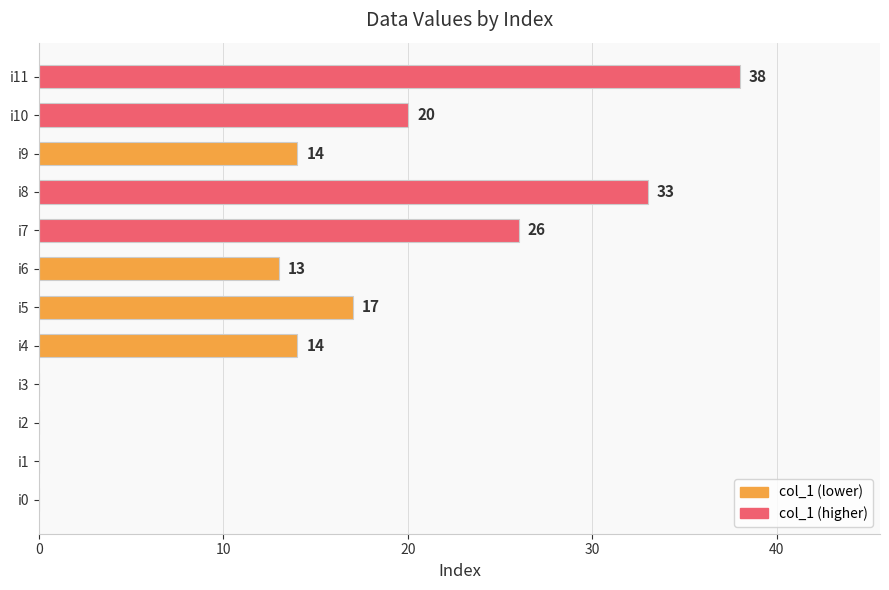

What is the sum of all values?

175